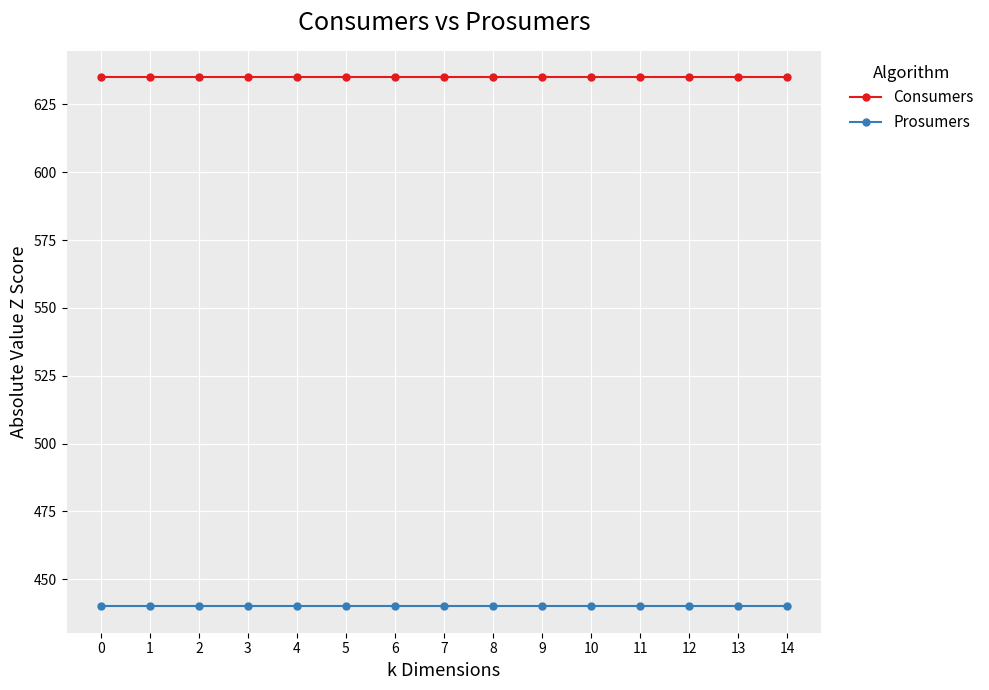

What is the minimum value for Prosumers?

440